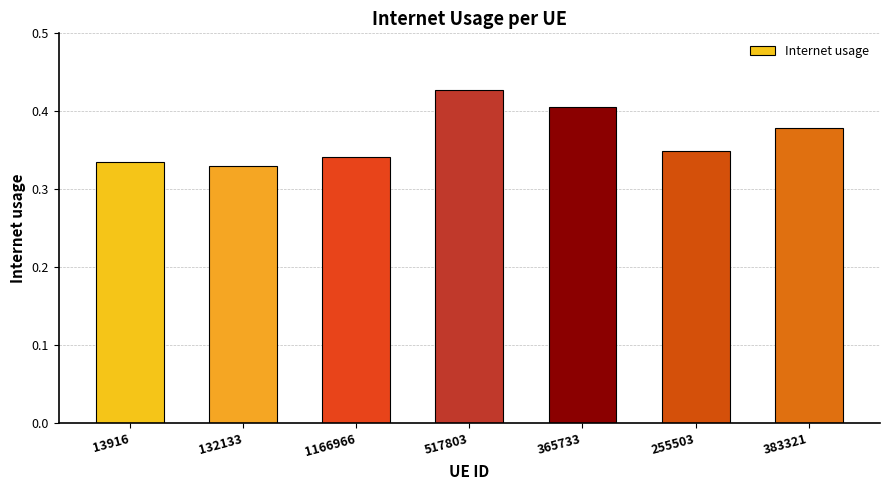

The chart shows a value of 0.6 at 255503. True or false?

False